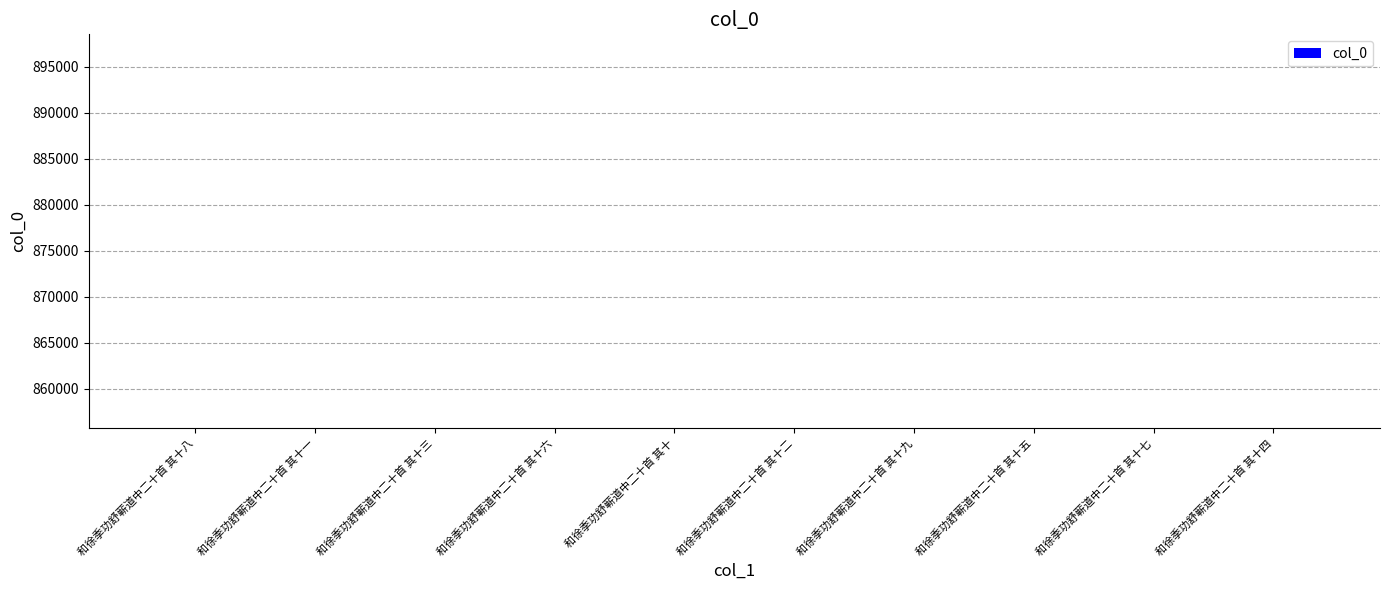

What value does the data have at 和徐季功舒蕲道中二十首 其十九?

855725